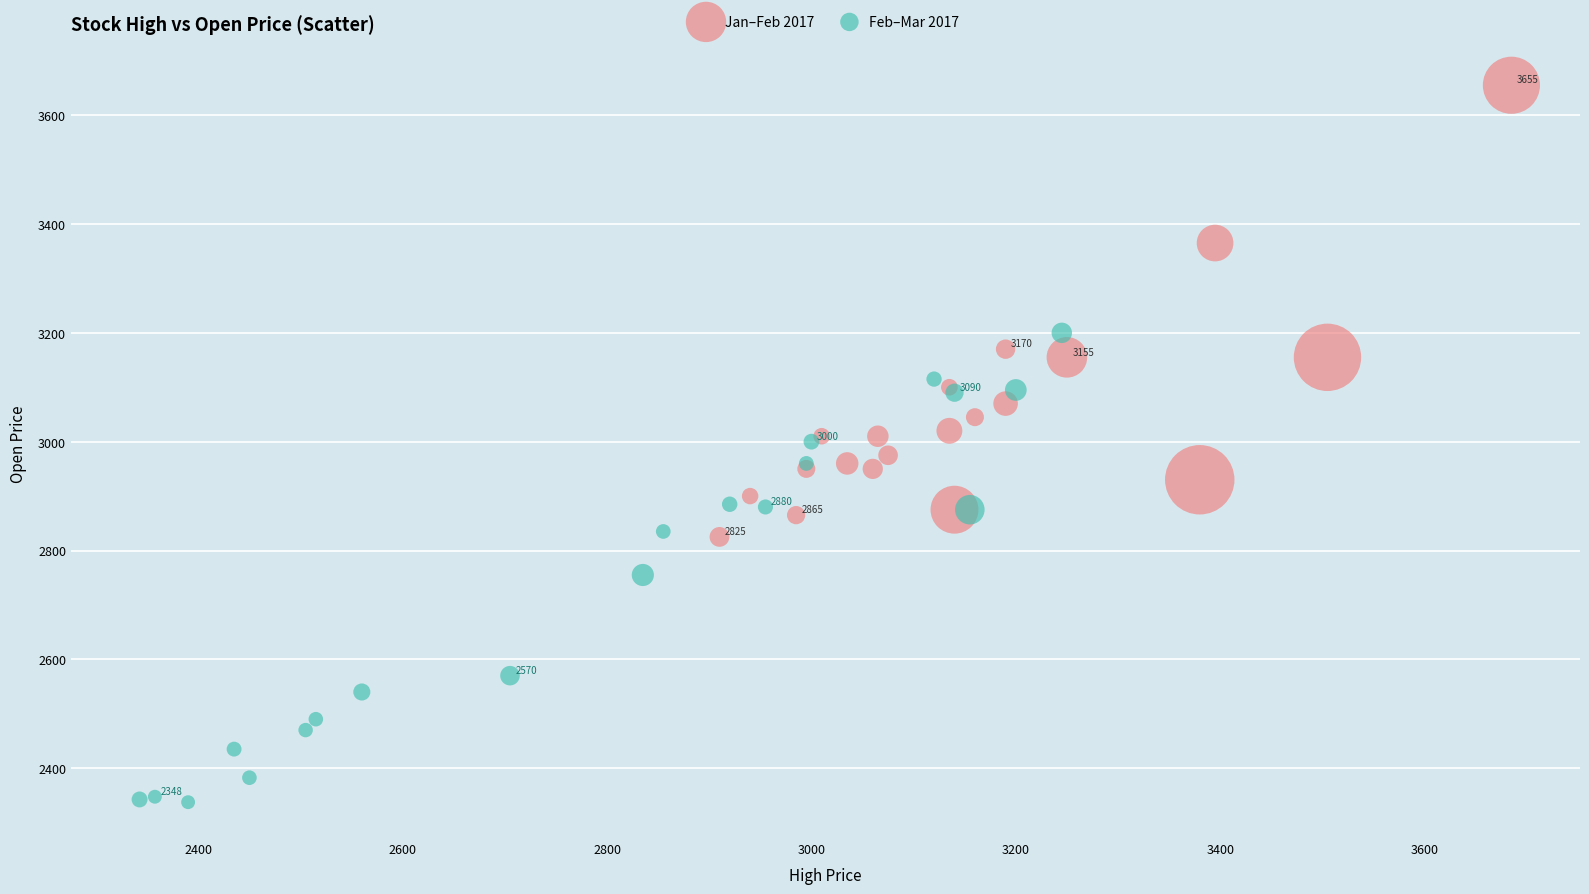

Which series reaches the maximum Y coordinate?

Jan–Feb 2017